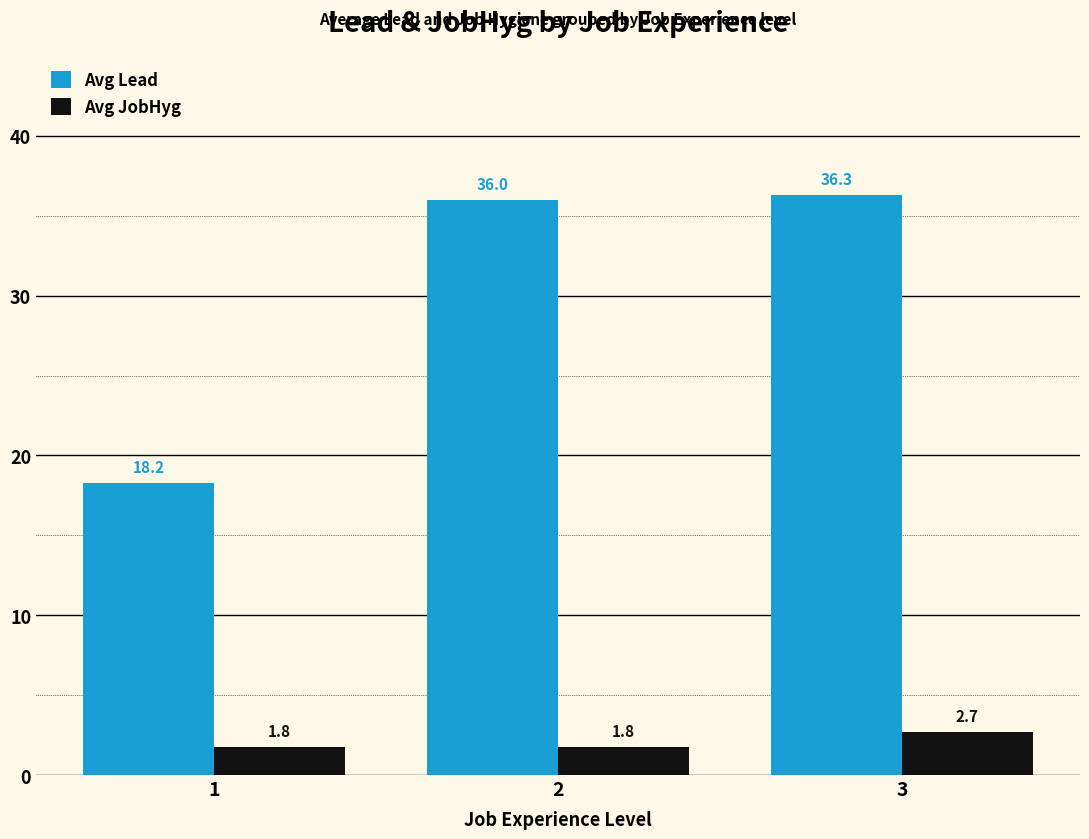

Is the value of Avg Lead at 3 greater than the value of Avg JobHyg at 3?

Yes